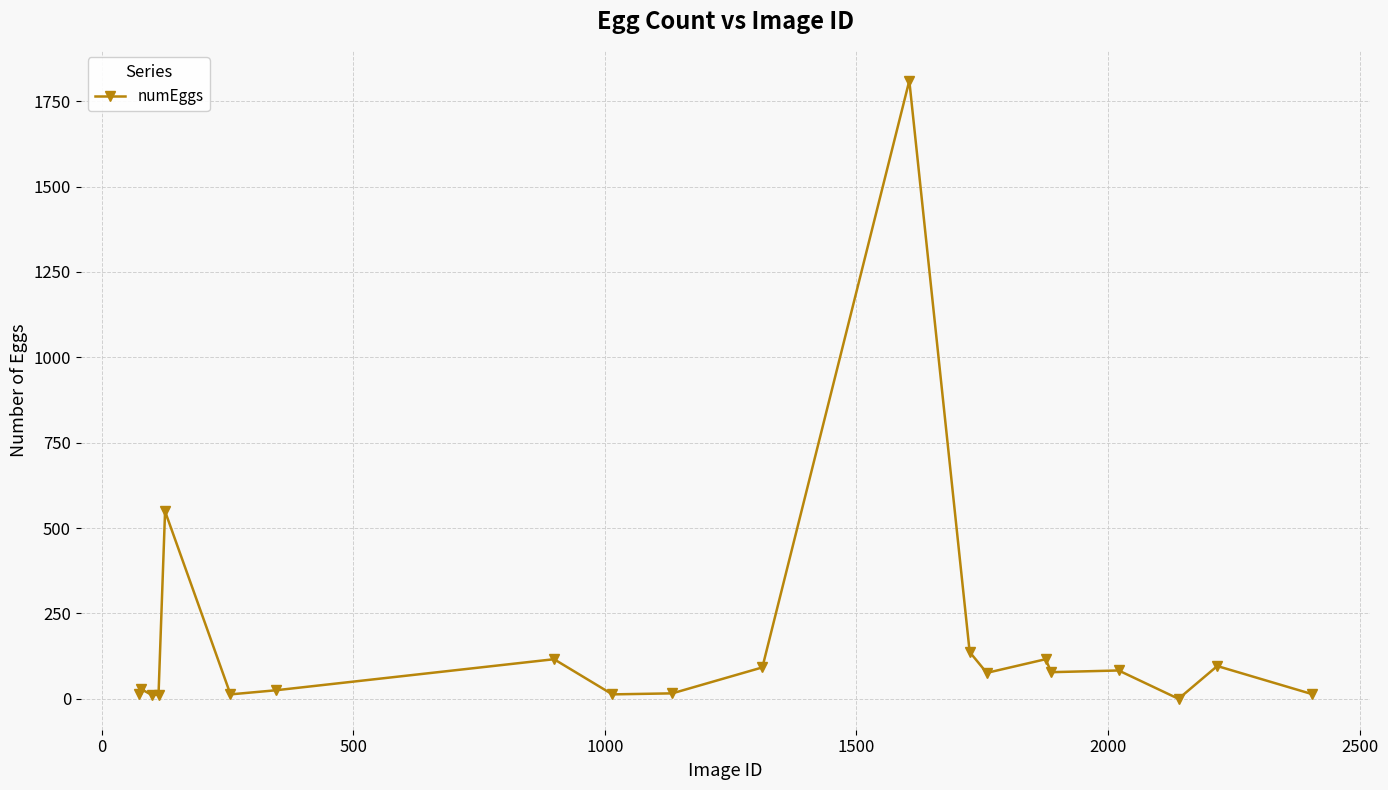

What is the greatest value displayed?

1810